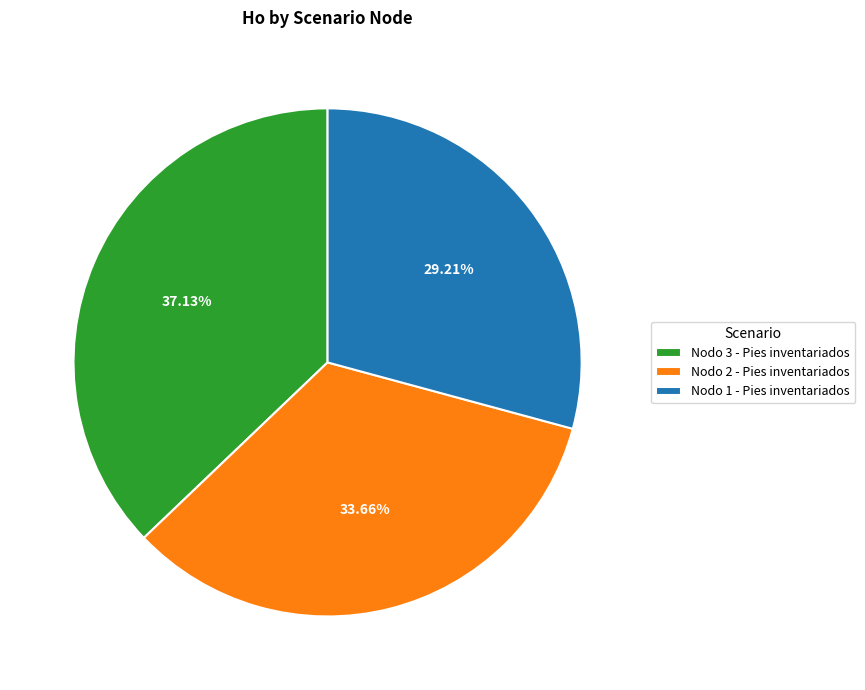

What percentage is the Nodo 3 - Pies inventariados slice, to the nearest percent?

37%